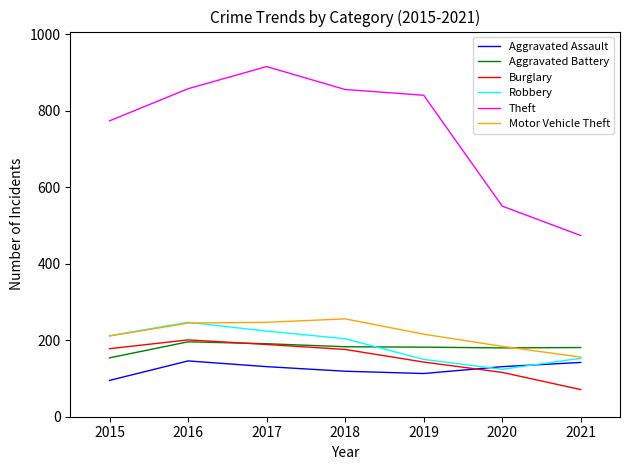

Which label corresponds to the largest value in the chart?

2017